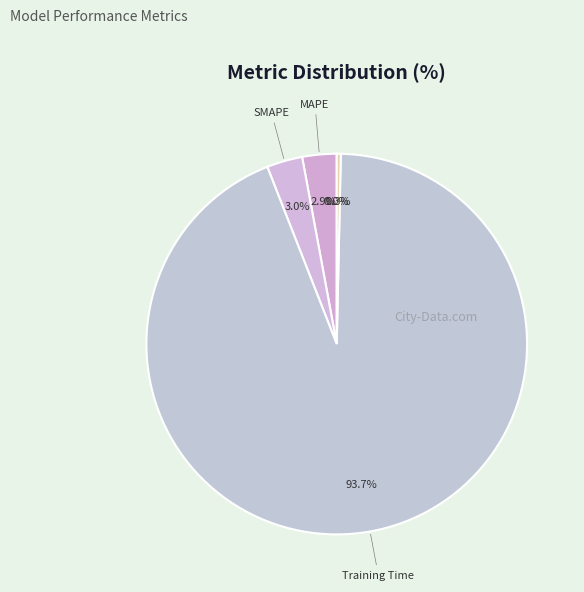

To the nearest percent, what is the difference between the largest and smallest slice percentages?

94%